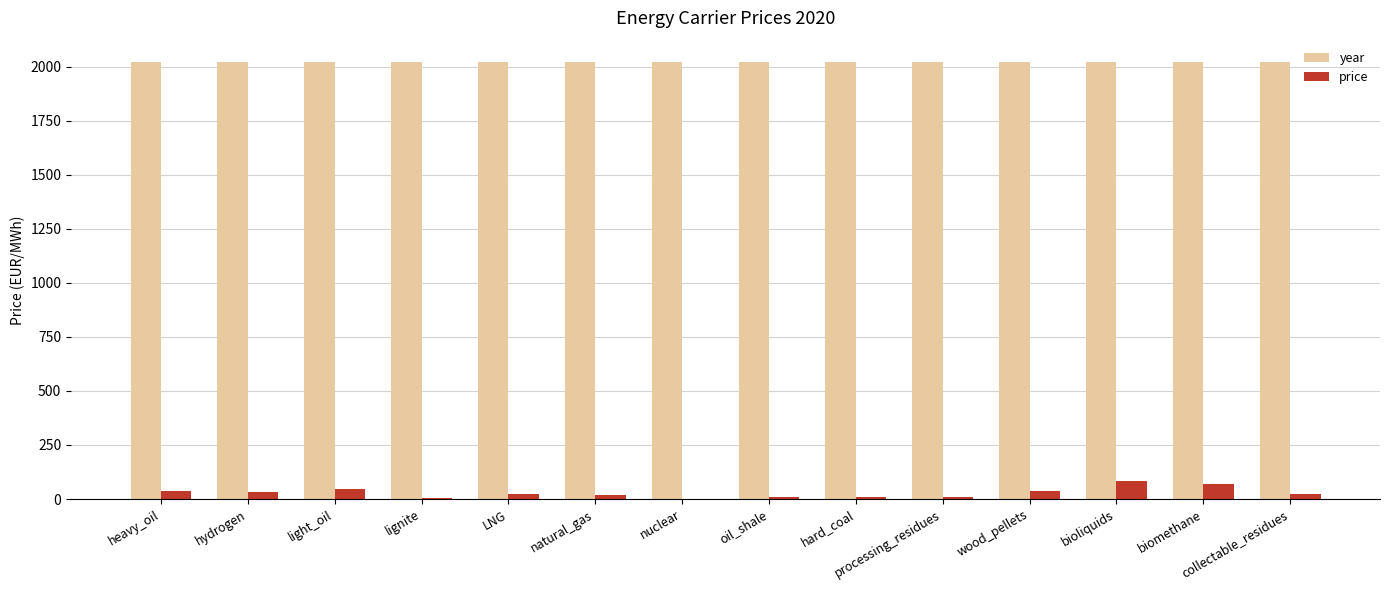

Is the value of price at processing_residues greater than the value of year at processing_residues?

No